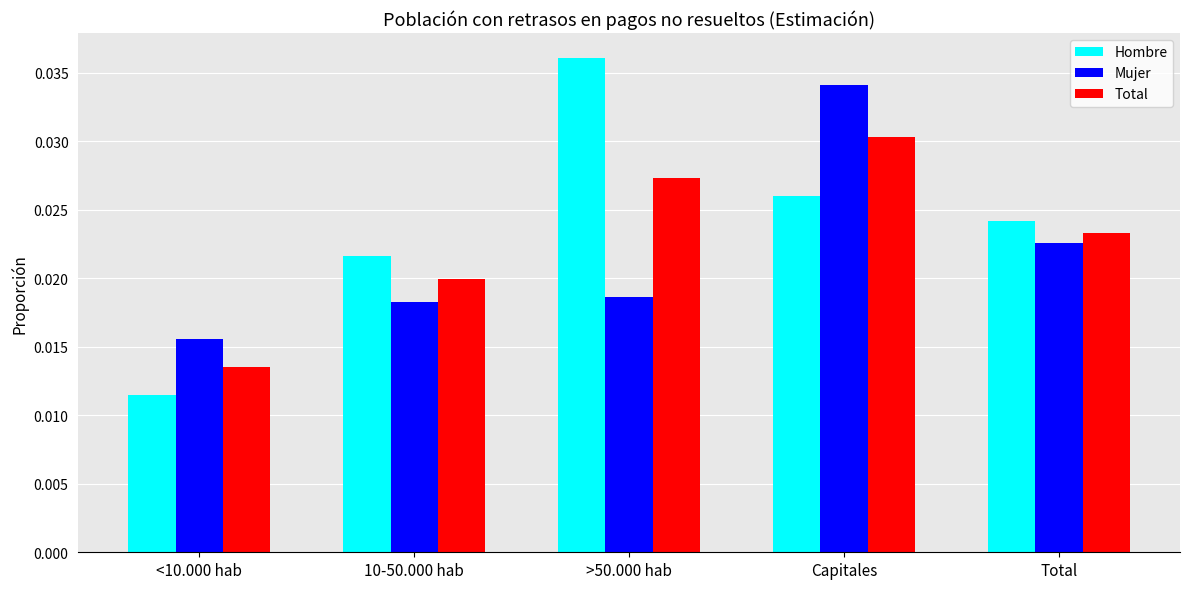

What is the label of the 3rd bar from the left?

>50.000 hab